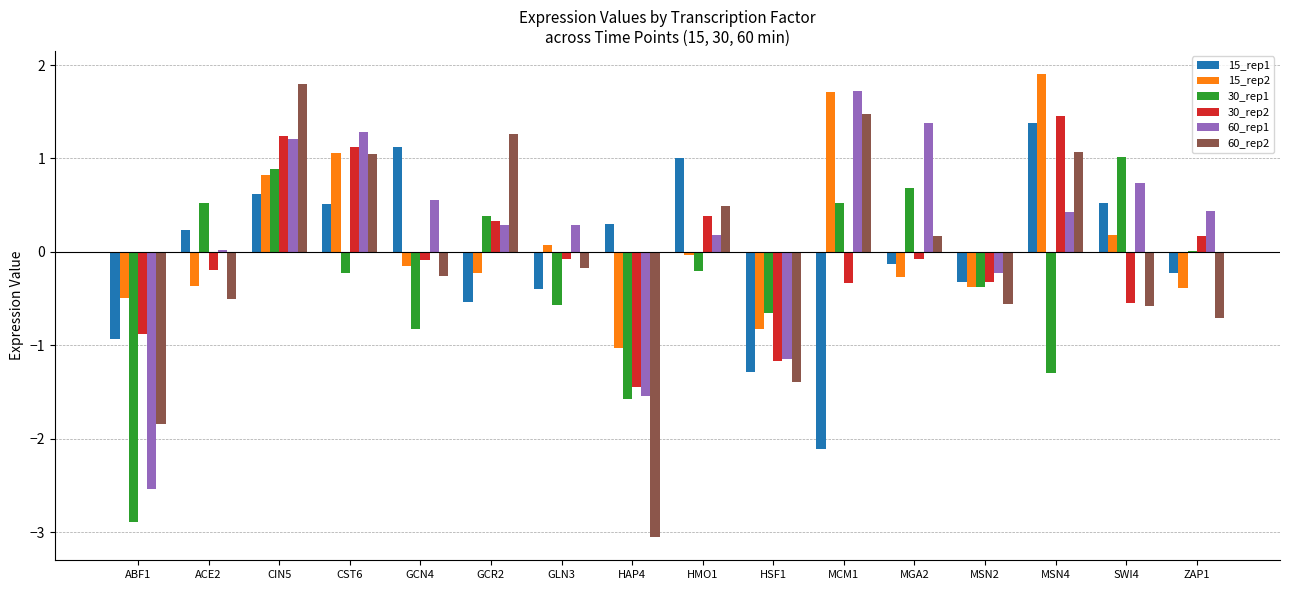

Which series has the widest spread of values?

60_rep2